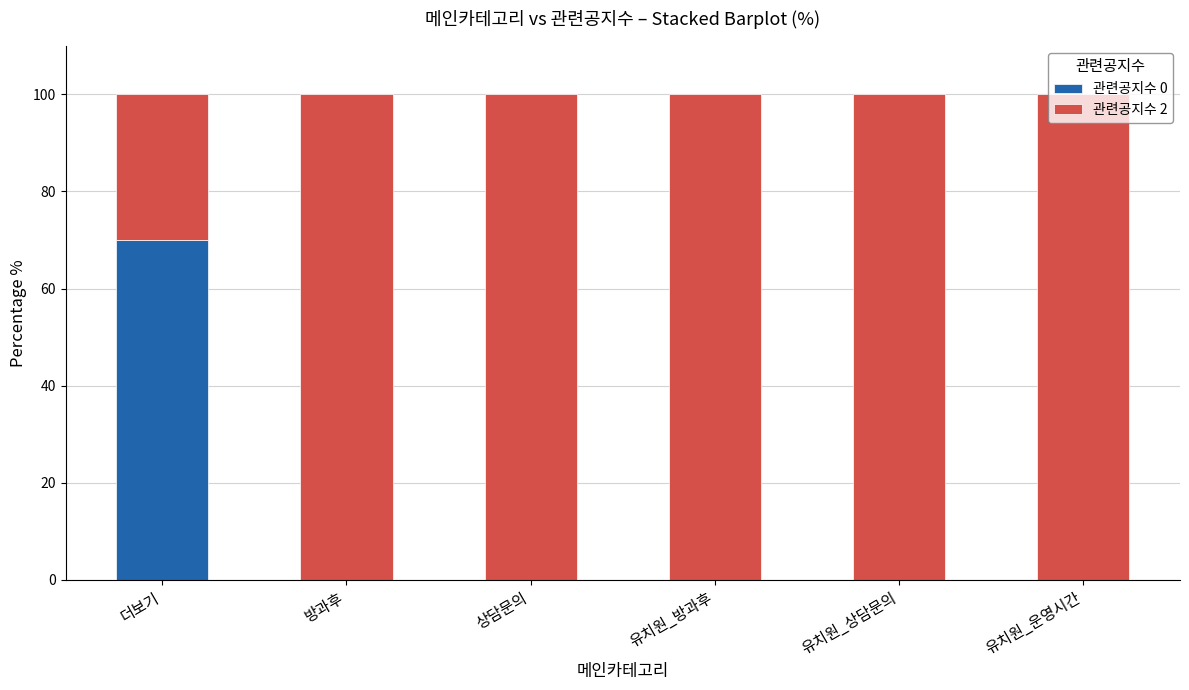

Which category has the highest value in the 관련공지수 0 series?

더보기